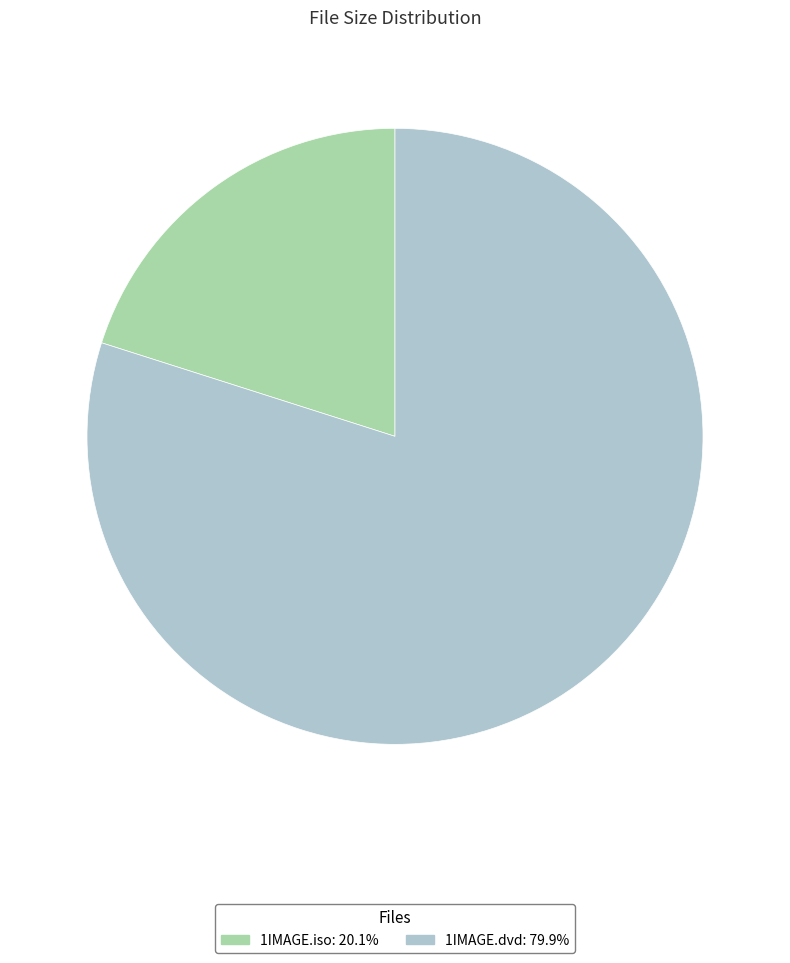

Which has a higher value, 1IMAGE.iso or 1IMAGE.dvd?

1IMAGE.dvd